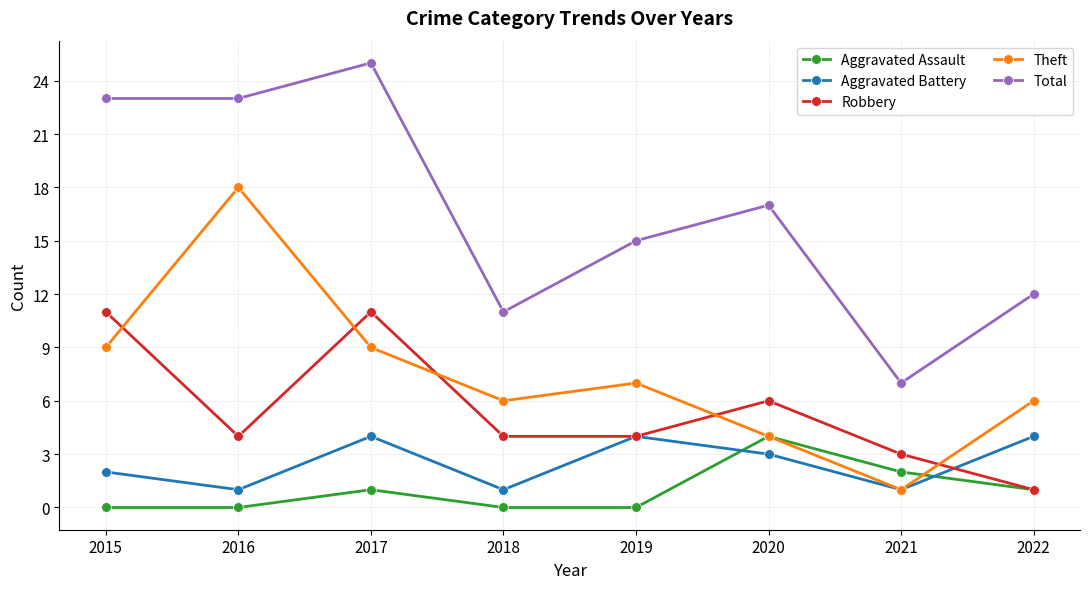

At how many categories does at least one series exceed 9?

7